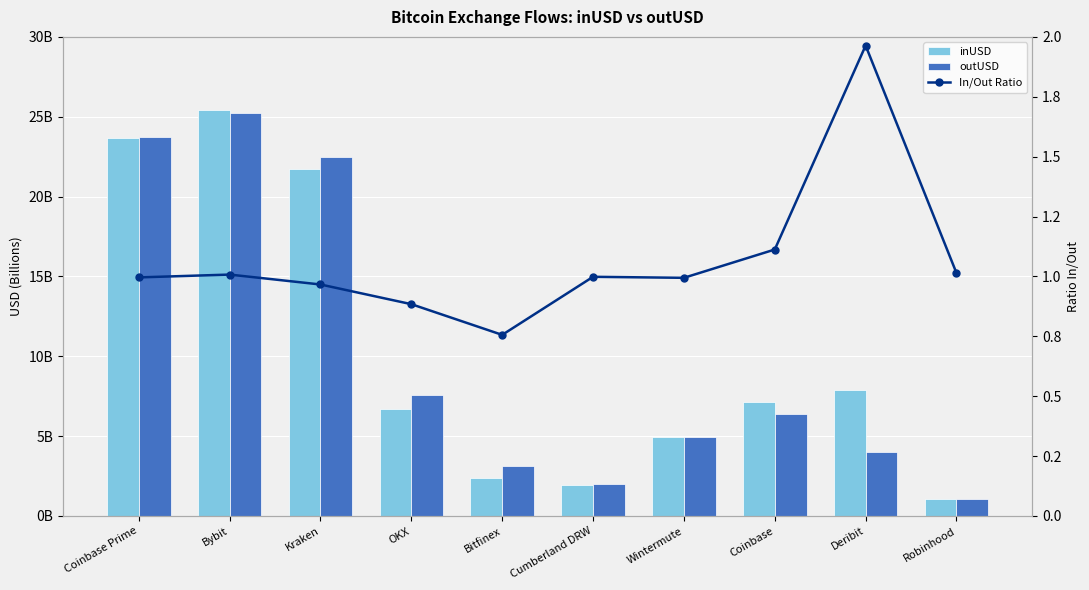

How many values in the outUSD series are below 6?

5